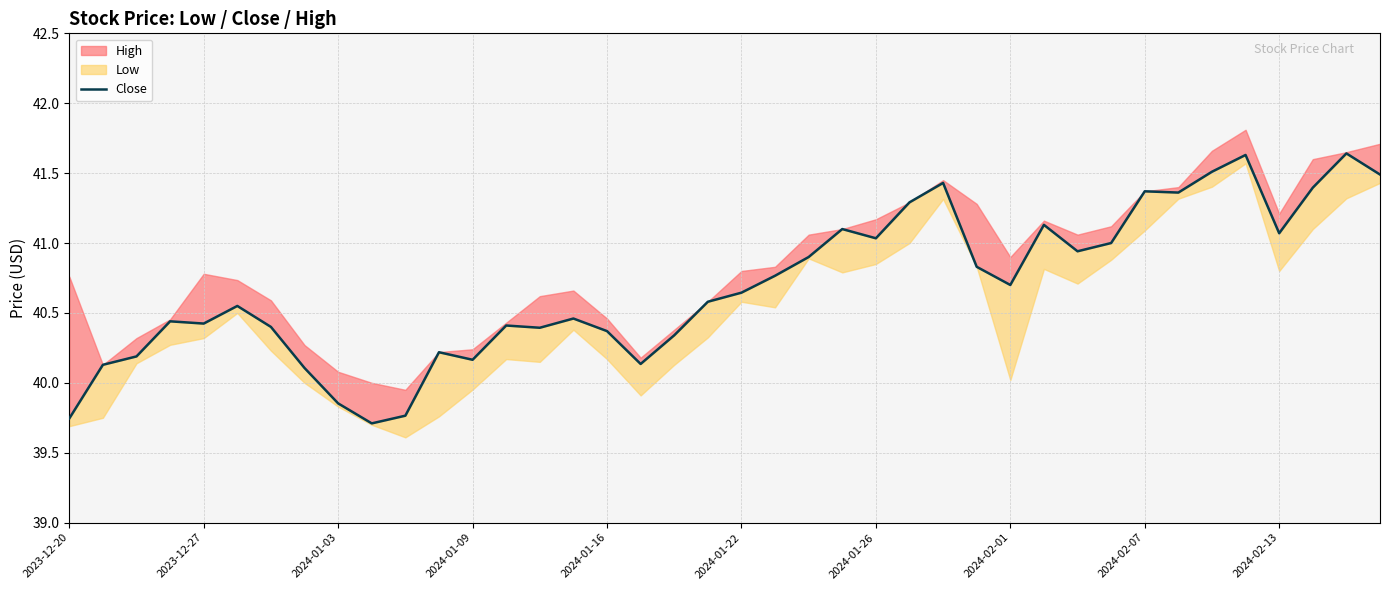

True or false: there are more than 1 points higher than both neighbors.

True